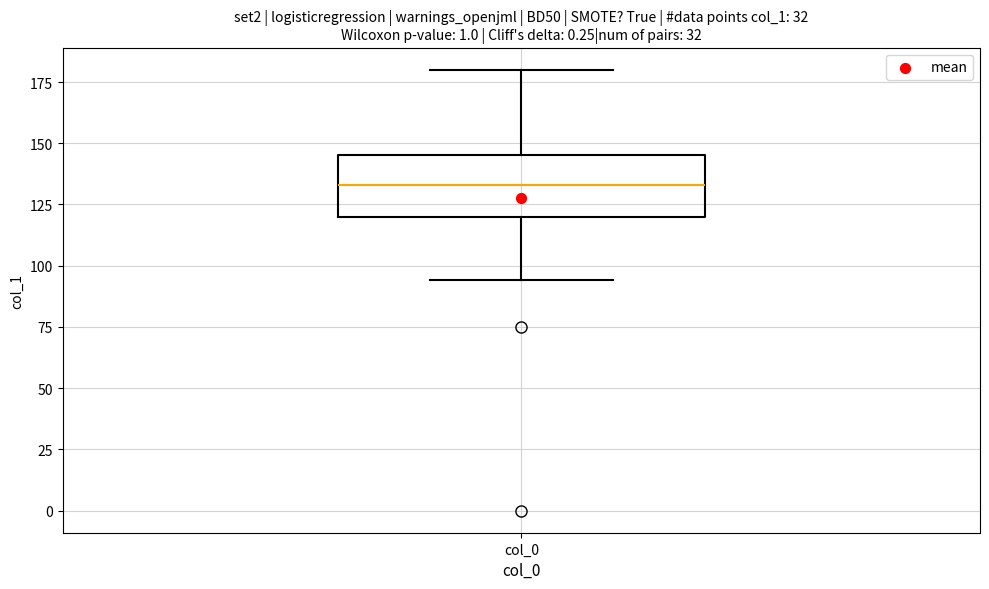

Read this box plot against the y-axis: the position of the median line, the range covered by the box, and the ends of both whiskers. The values are not printed on the chart, so give them approximately, as read against the axis.

median 135, box 120 to 145, whiskers 95 to 180